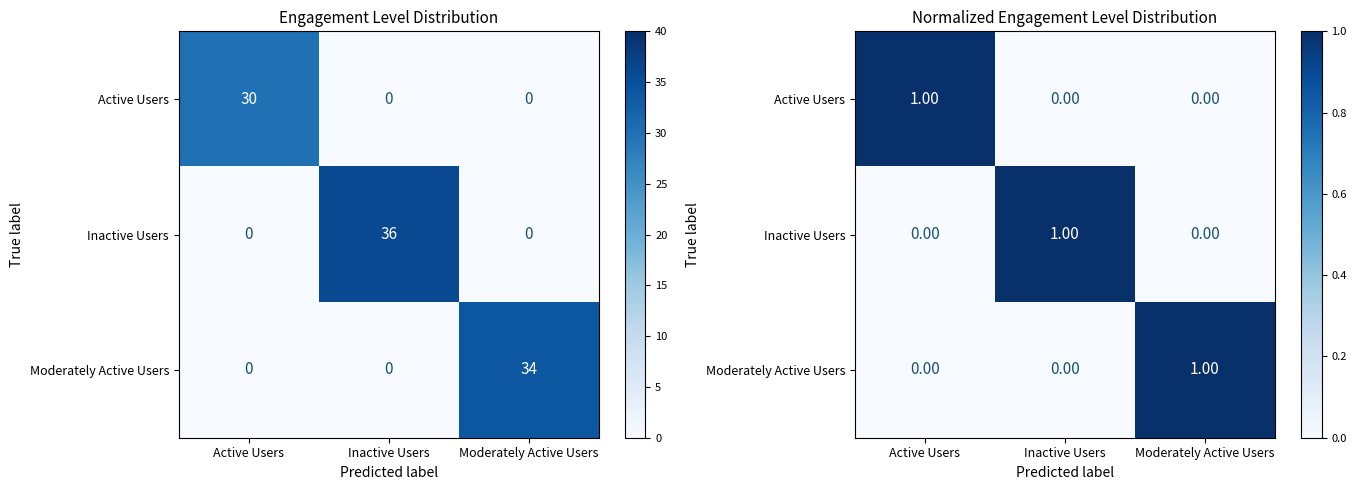

At how many categories does at least one series exceed 0?

3